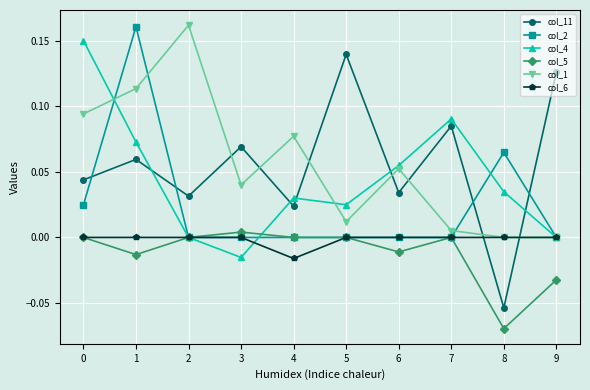

The value of col_1 at 2 is 0.1. True or false?

False